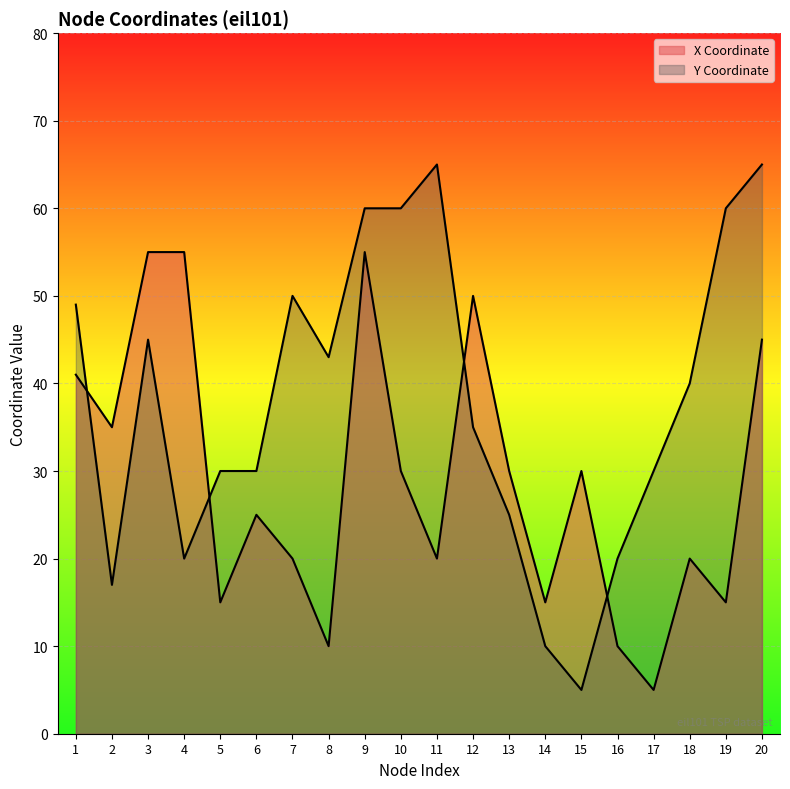

True or false: Y Coordinate has a value of 45 at 3.

True